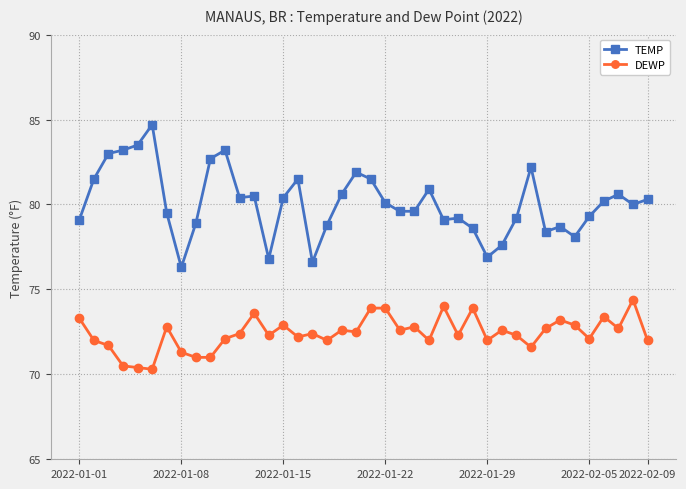

What is the value of the TEMP point at the 35th from the left?

78.1